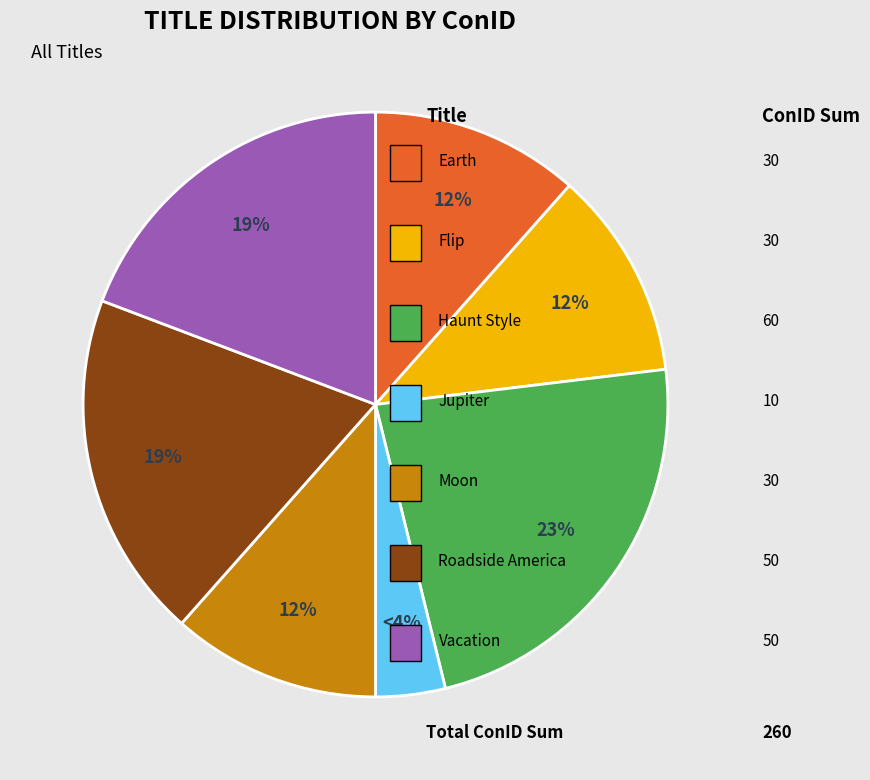

To the nearest percent, what is the difference between the largest and smallest slice percentages?

19%